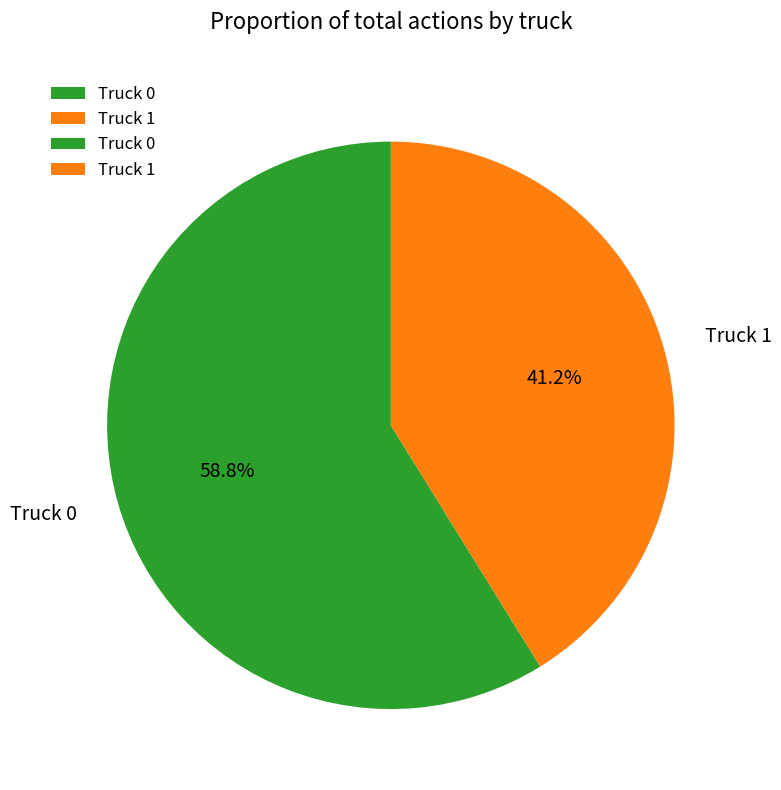

Which category has the biggest portion of the pie?

Truck 0